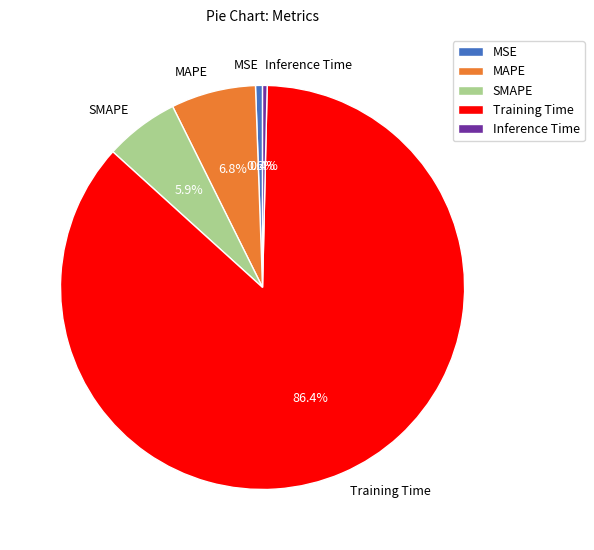

To the nearest percent, what portion does Training Time represent?

86%